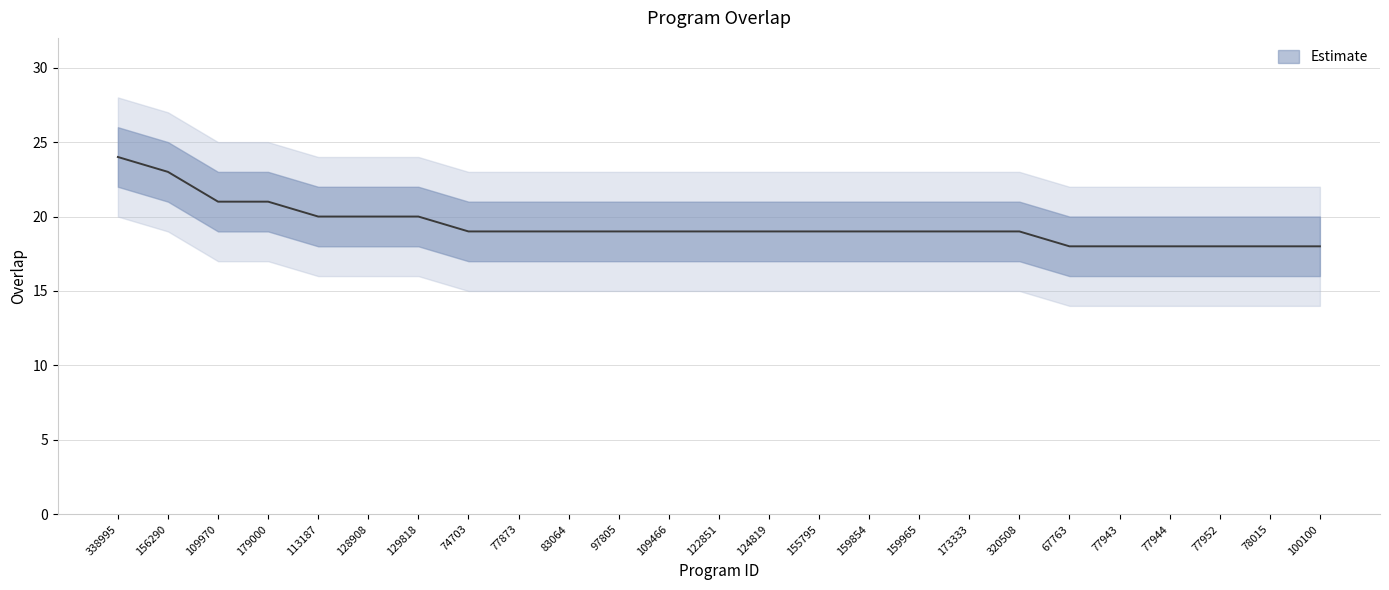

What is the sum of the values at 109466 and 77952?

37